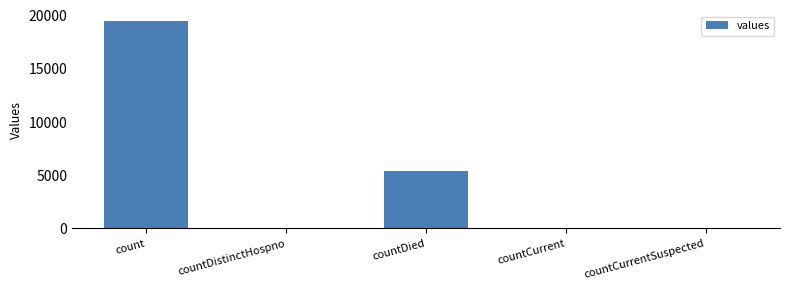

What is the greatest value displayed?

19420